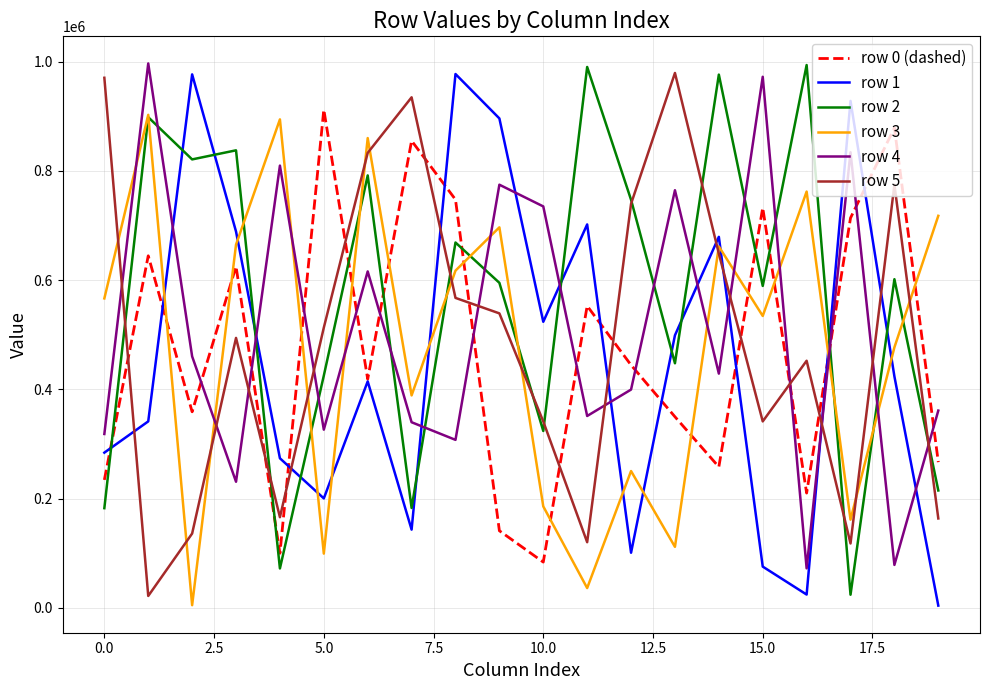

What is the minimum value shown in the chart?

4260